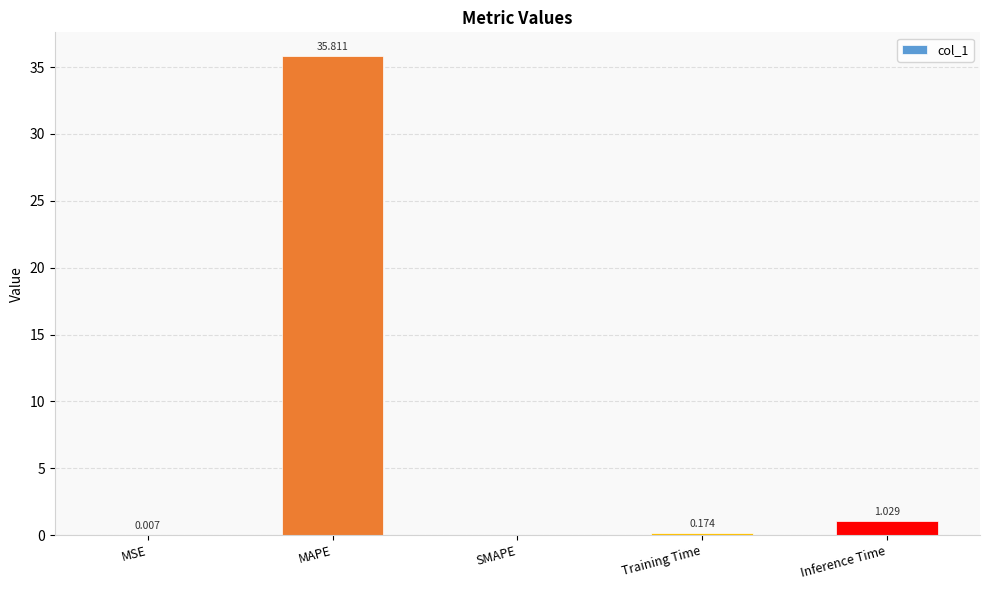

Is it true that the value at SMAPE is 23.7?

False